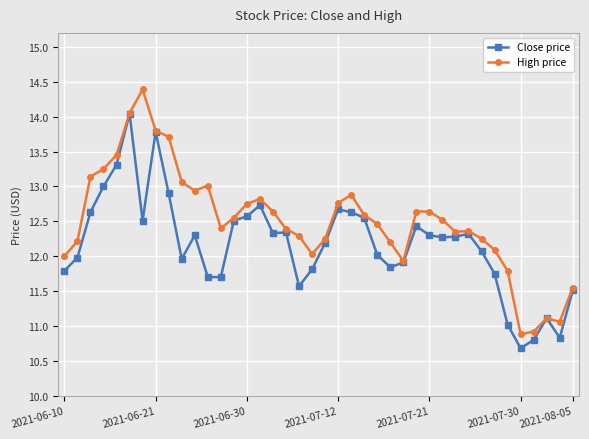

What is the maximum value for High price?

14.4